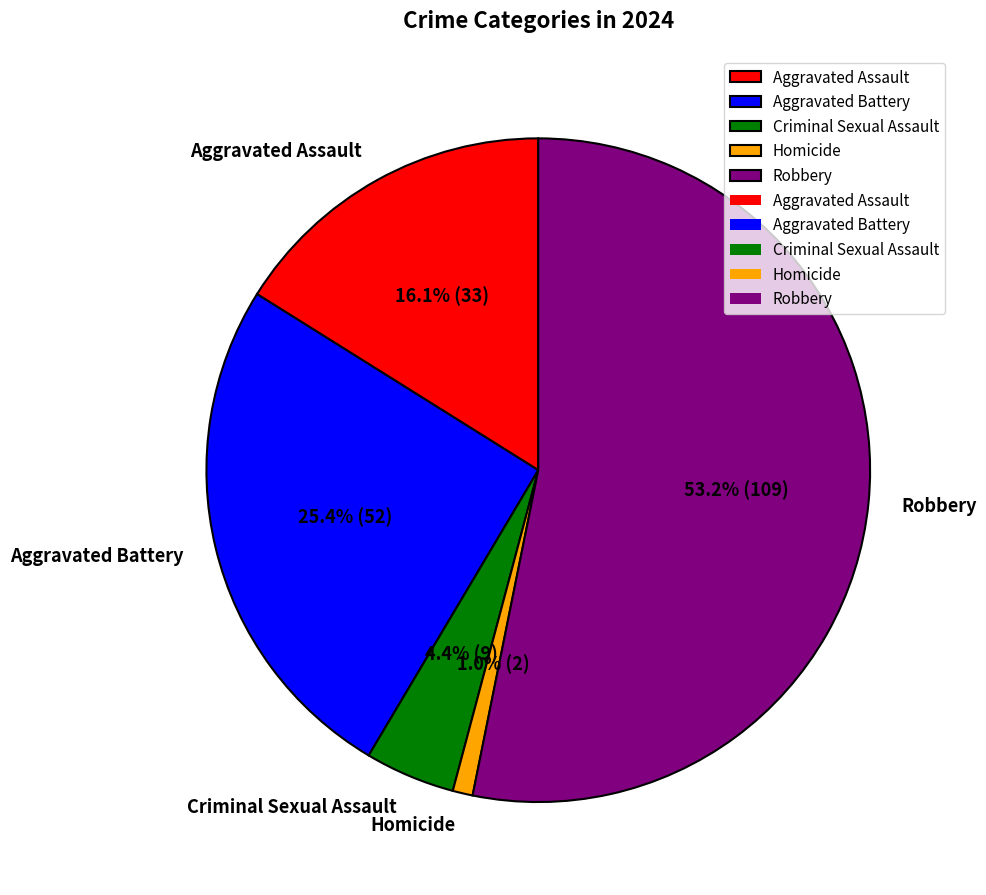

What is the ratio of the value at Aggravated Battery to the value at Robbery?

0.5